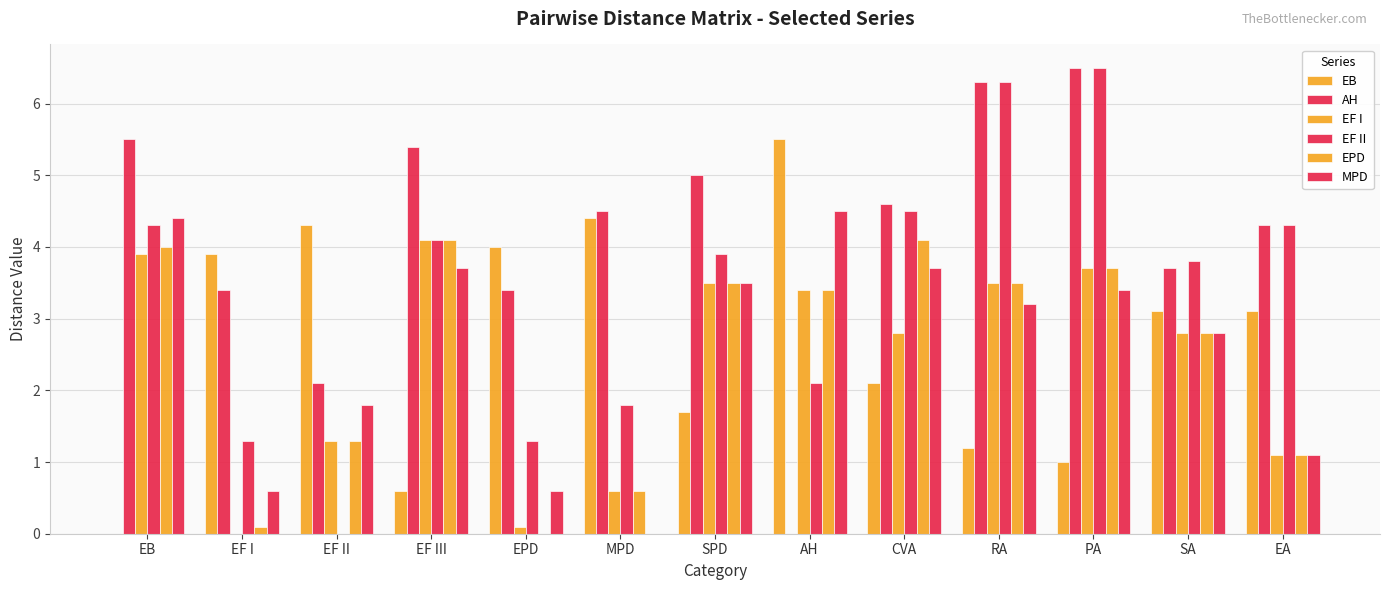

How many data points in AH are above 4?

8